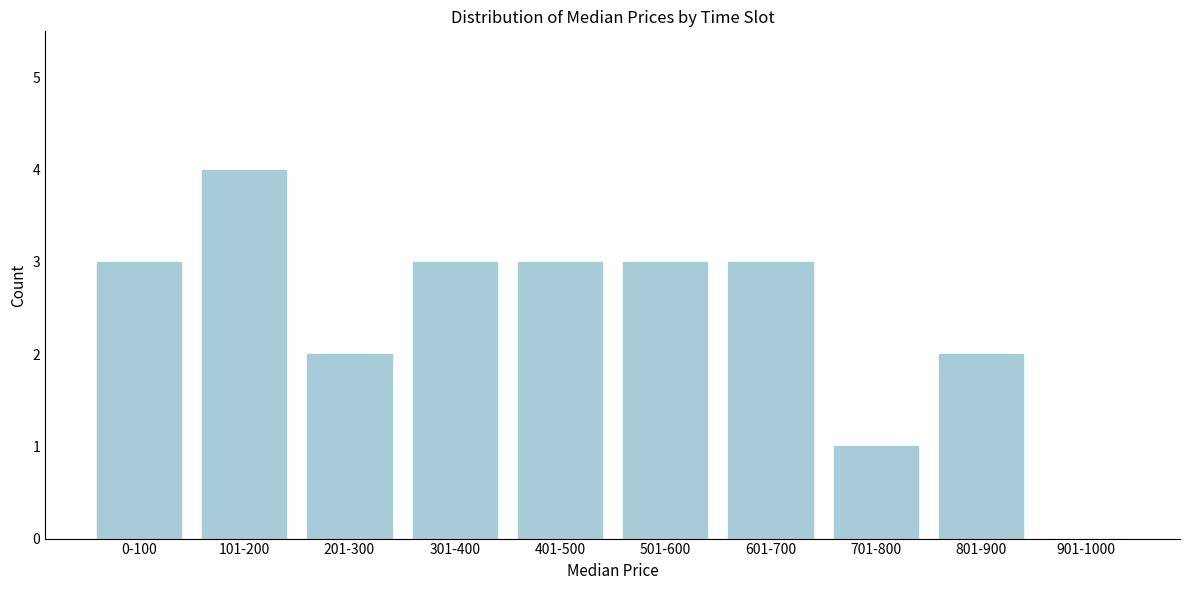

Reading left to right, list all the values displayed in this chart.

0-100=3	101-200=4	201-300=2	301-400=3	401-500=3	501-600=3	601-700=3	701-800=1	801-900=2	901-1000=0